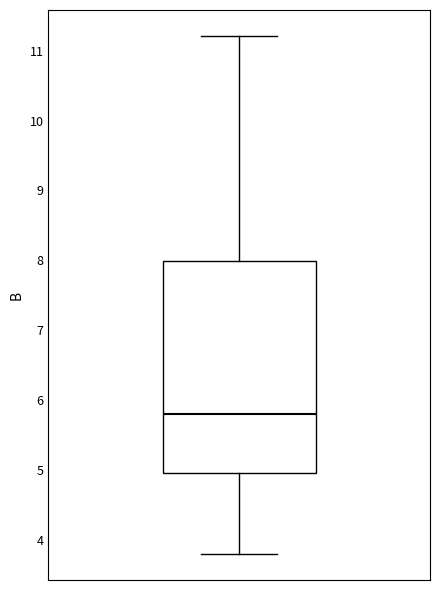

Transcribe this box plot: give where the median line is, the range the box spans, and where the two whiskers end, as read against the y-axis. The values are not printed on the chart, so give them approximately, as read against the axis.

median 5.8, box 5.0 to 8.0, whiskers 3.8 to 11.2